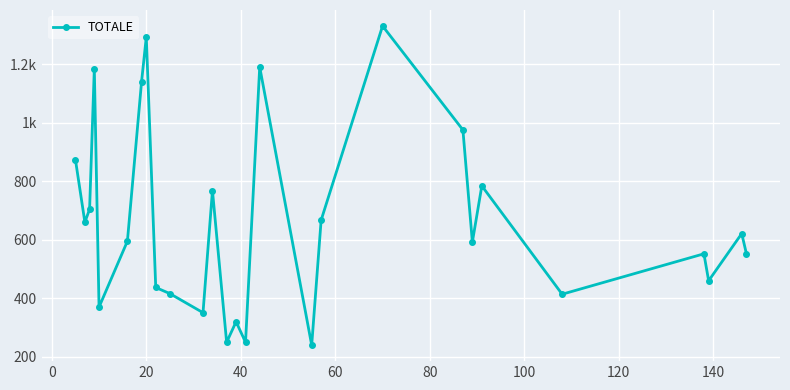

Is this an area chart (filled region under the line)?

No